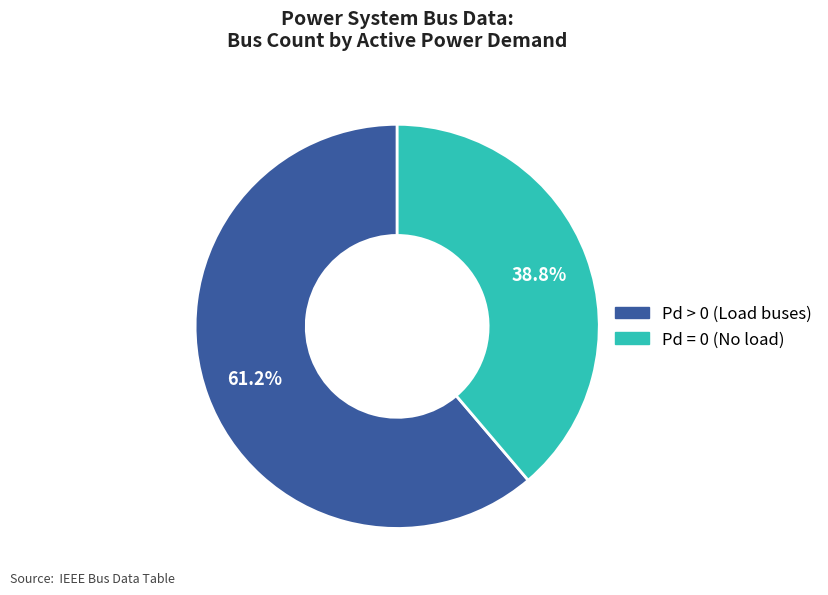

Does any single category account for the majority?

Yes